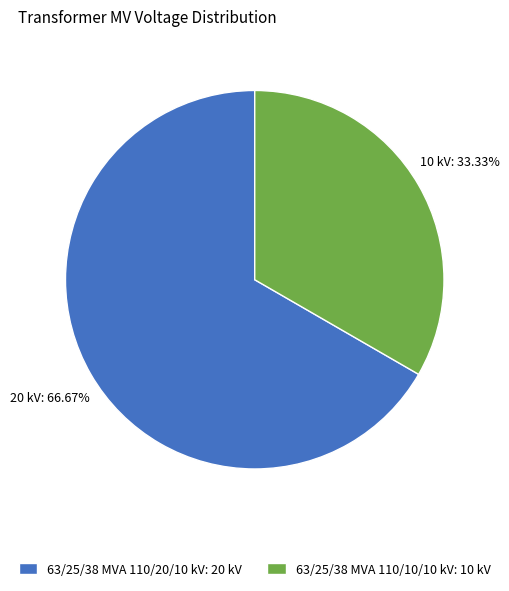

To the nearest percent, what portion does 63/25/38 MVA 110/10/10 kV represent?

33%